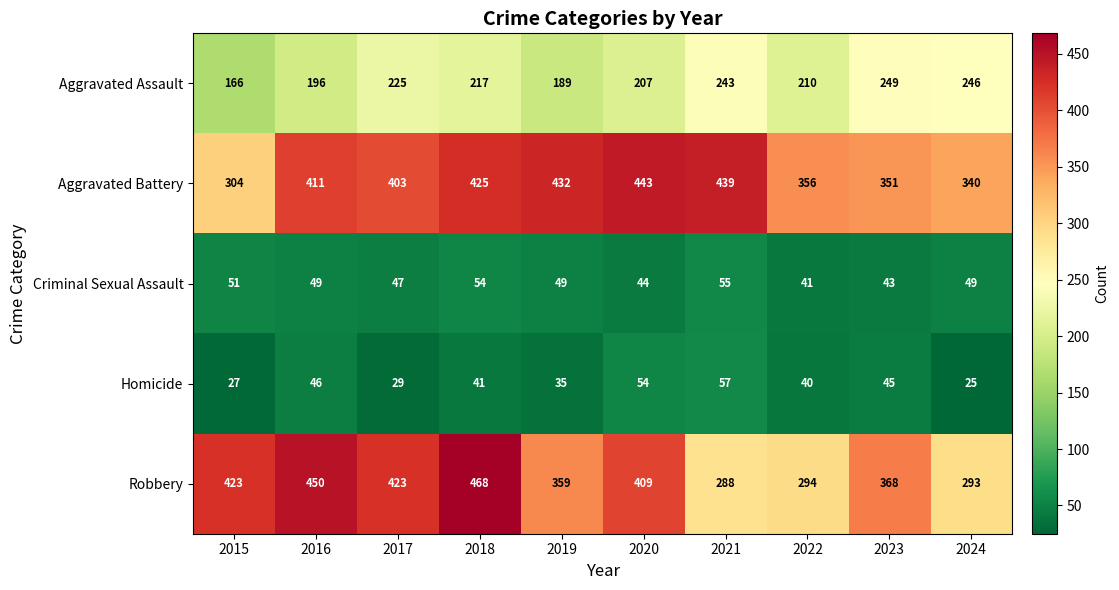

What is the maximum value shown in the chart?

468